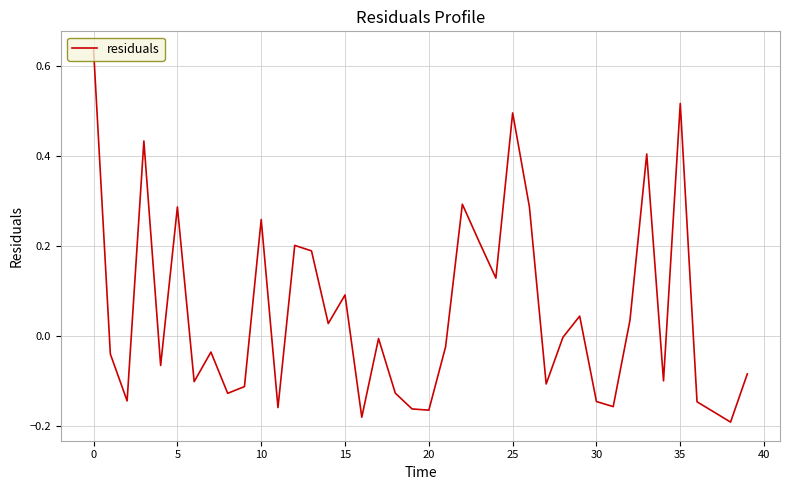

How many series are shown in this chart?

1